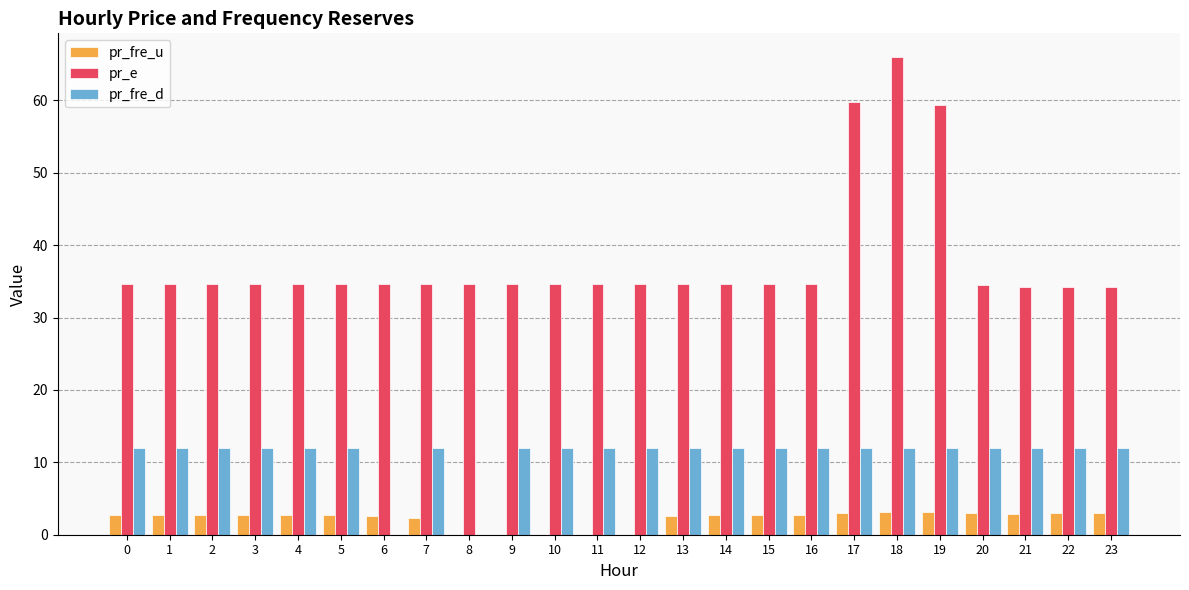

What is the total value across all series at 5?

49.4